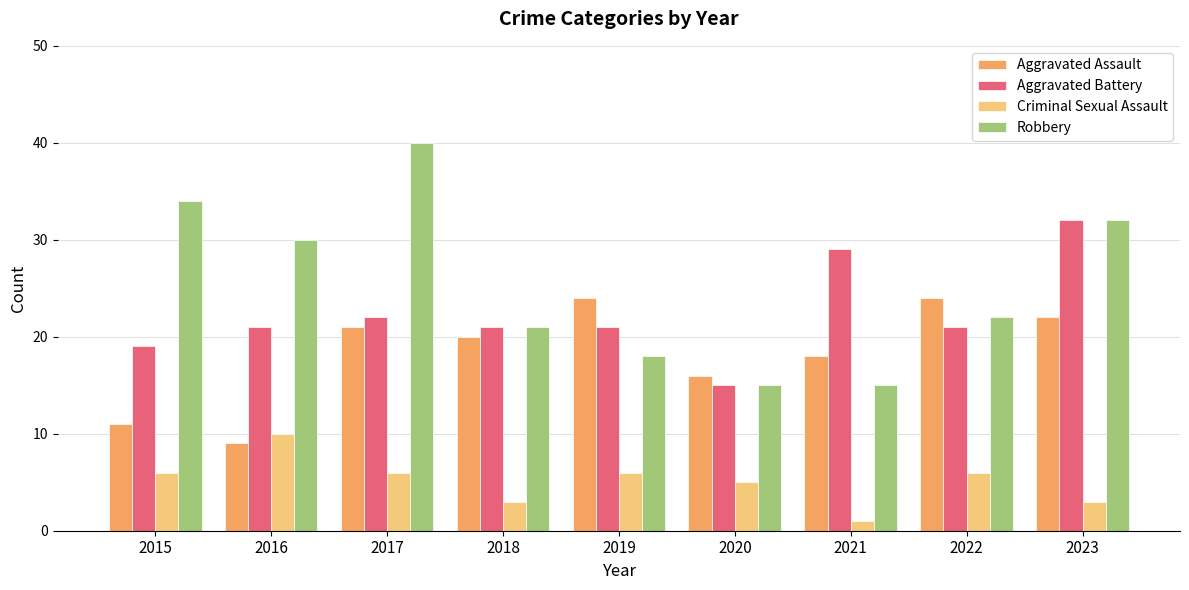

Is the value of Criminal Sexual Assault at 2023 greater than the value of Aggravated Assault at 2020?

No